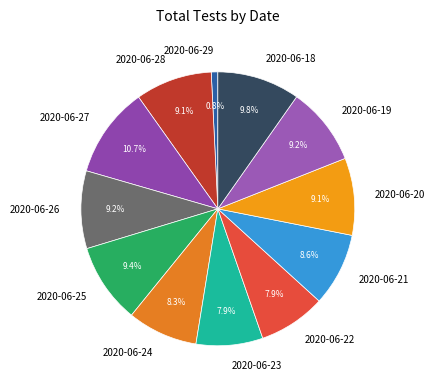

Which slice is the largest?

2020-06-27